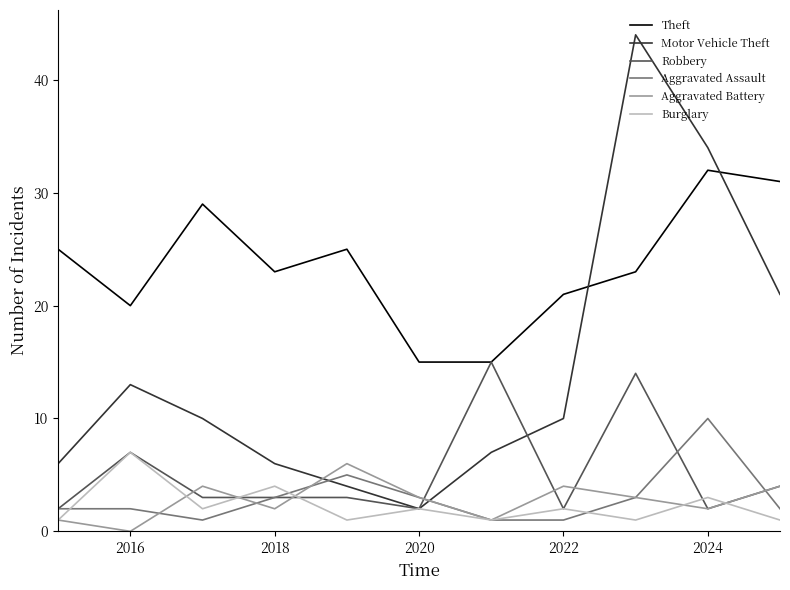

Which series has the widest spread of values?

Motor Vehicle Theft